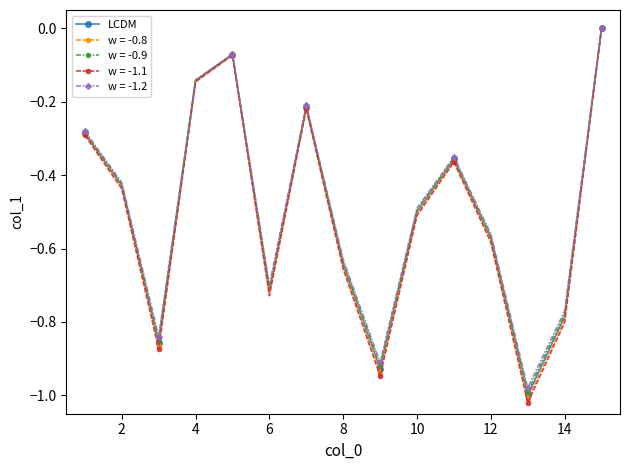

List the series in order of their overall mean, highest first.

w = -1.2, w = -0.9, LCDM, w = -0.8, w = -1.1